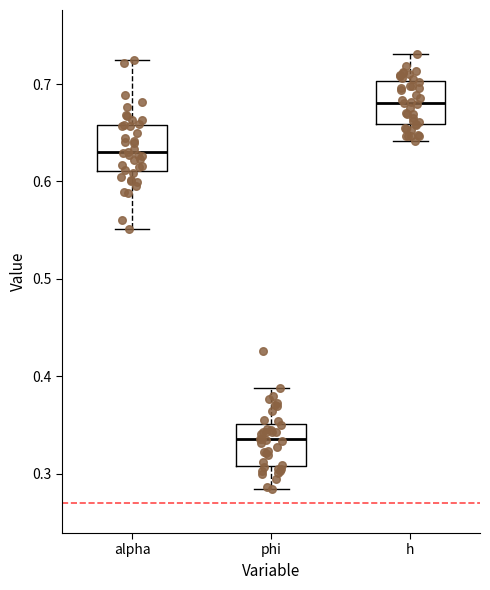

Which box has the highest median line?

h